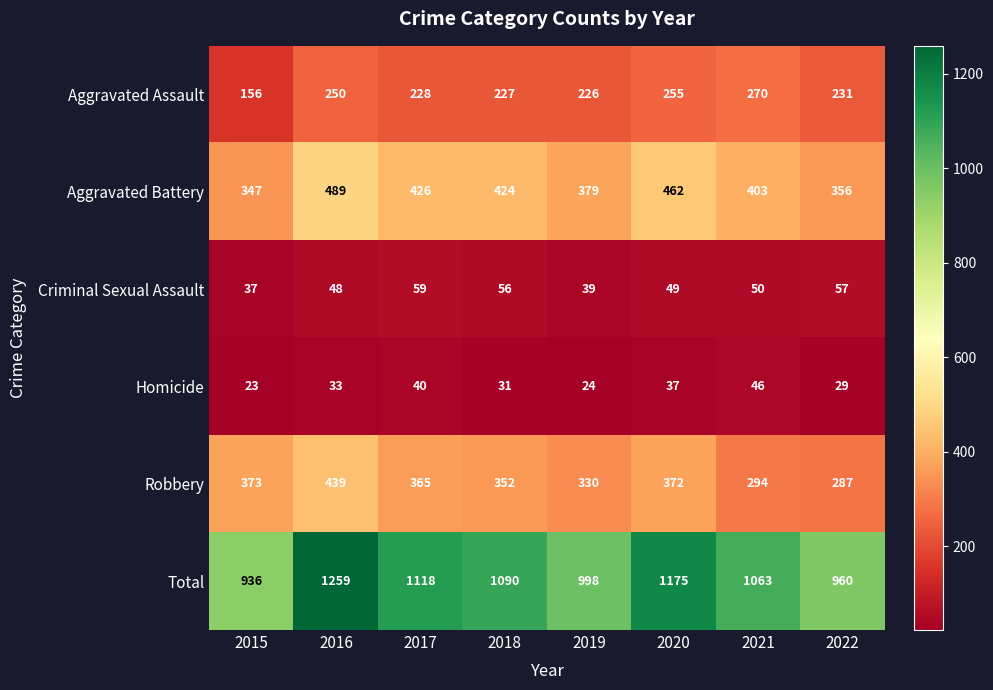

What is the sum of the Homicide values at 2019 and 2016?

57